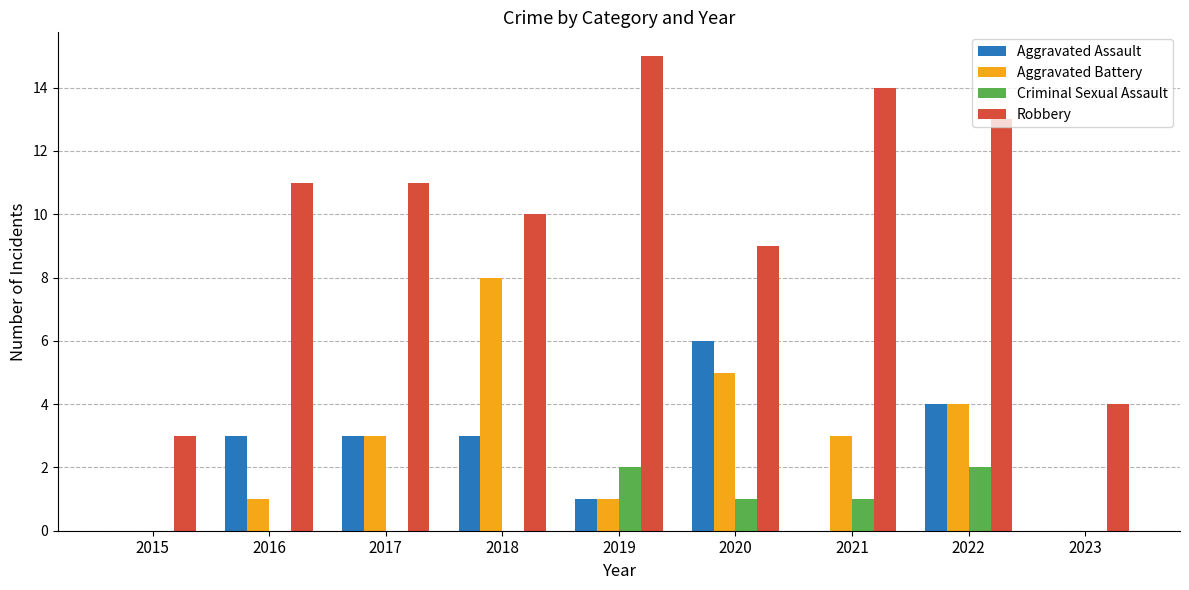

Is it true that Criminal Sexual Assault equals 2 at 2019?

True